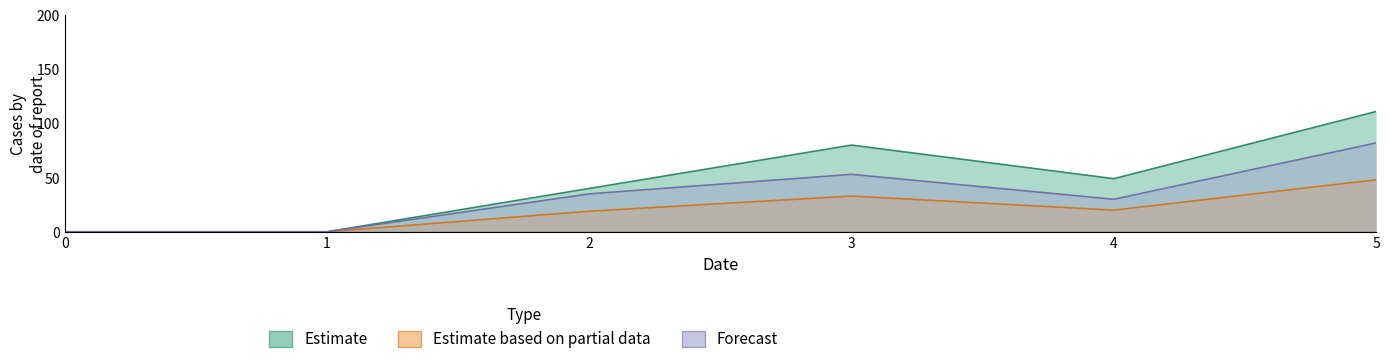

What is the difference between the Estimate based on partial data values at 5 and 2?

29